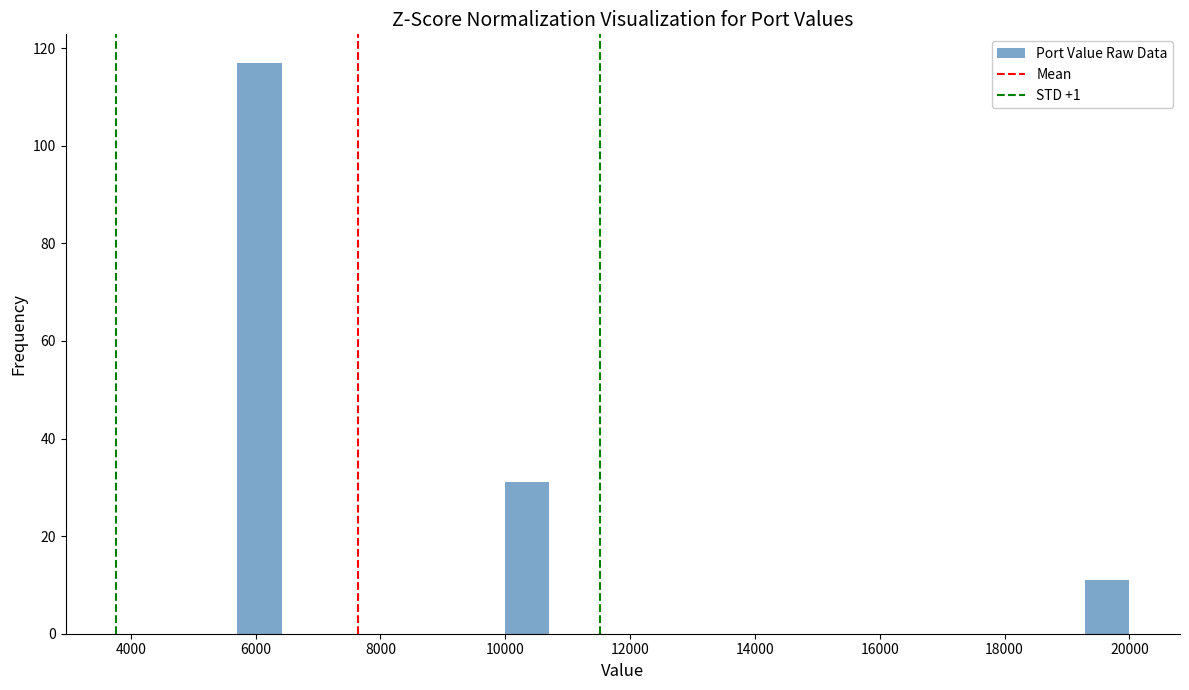

Around what value on the x-axis is the tallest bar? Give the approximate position of its centre, as read against the axis.

6000